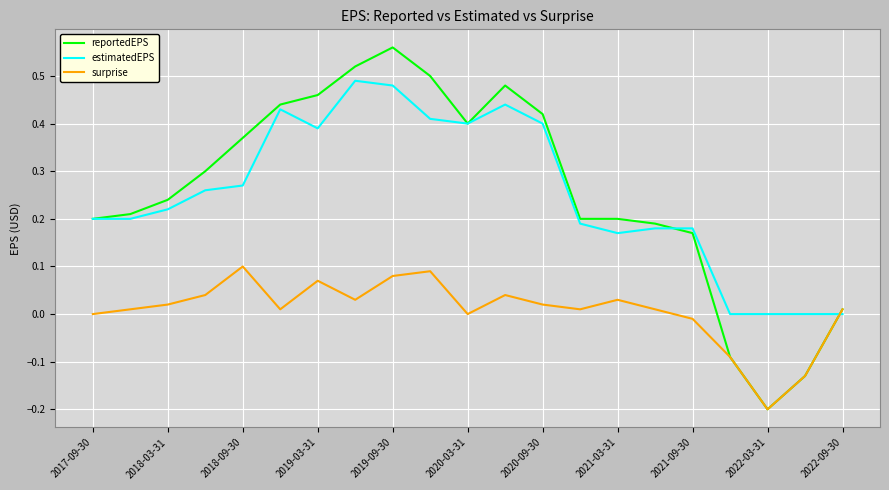

Which series has the widest spread of values?

reportedEPS